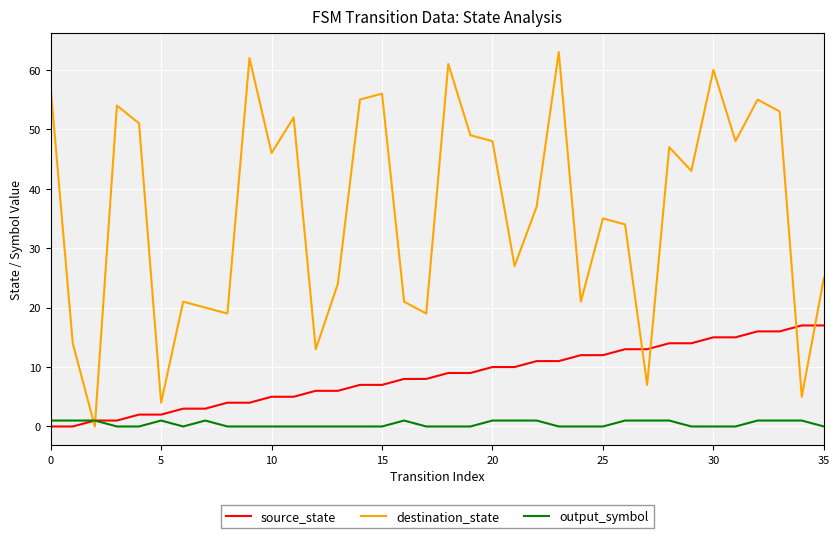

Rank the series by their average value, from lowest to highest.

output_symbol, source_state, destination_state